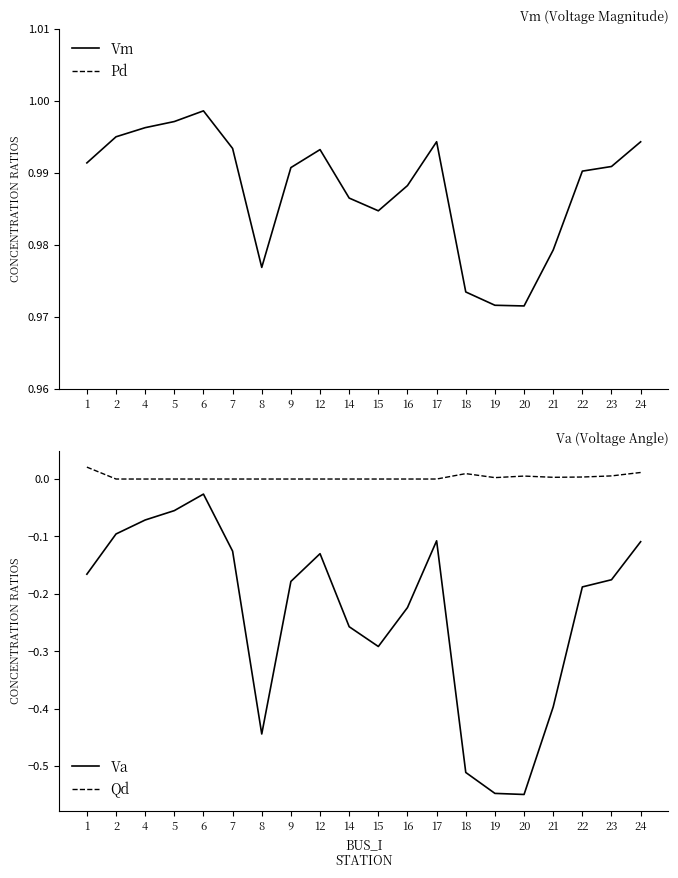

True or false: Va and Vm intersect in this chart.

False